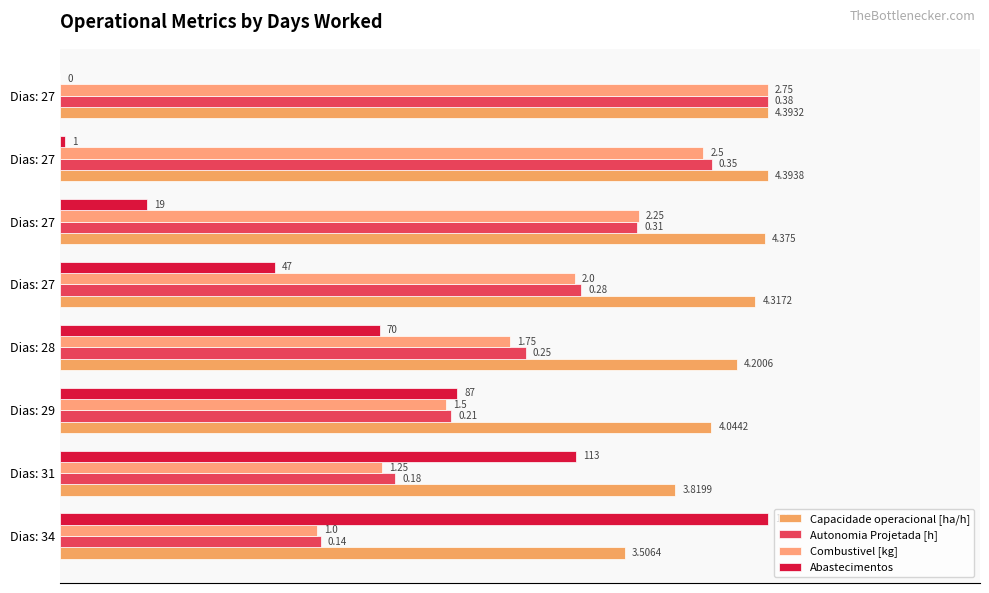

Which series has the widest spread of values?

Abastecimentos